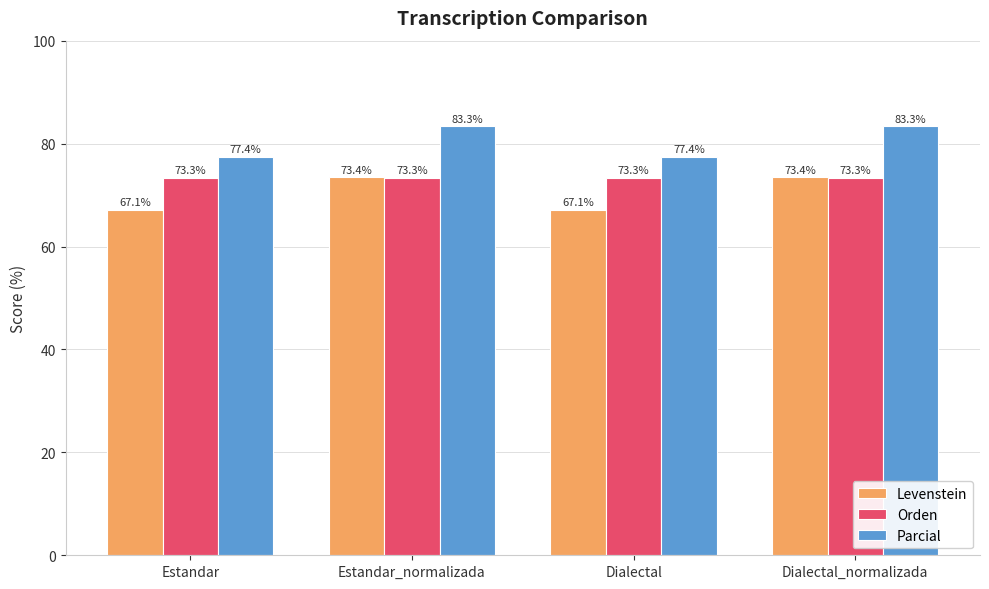

Where does the Levenstein series first go above 73?

Estandar_normalizada